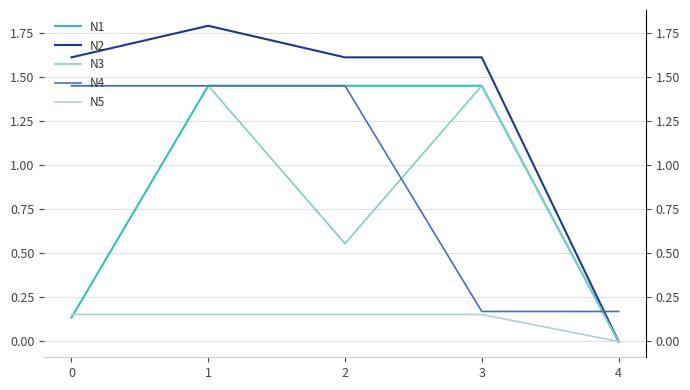

How many values in the N3 series exceed 1?

3